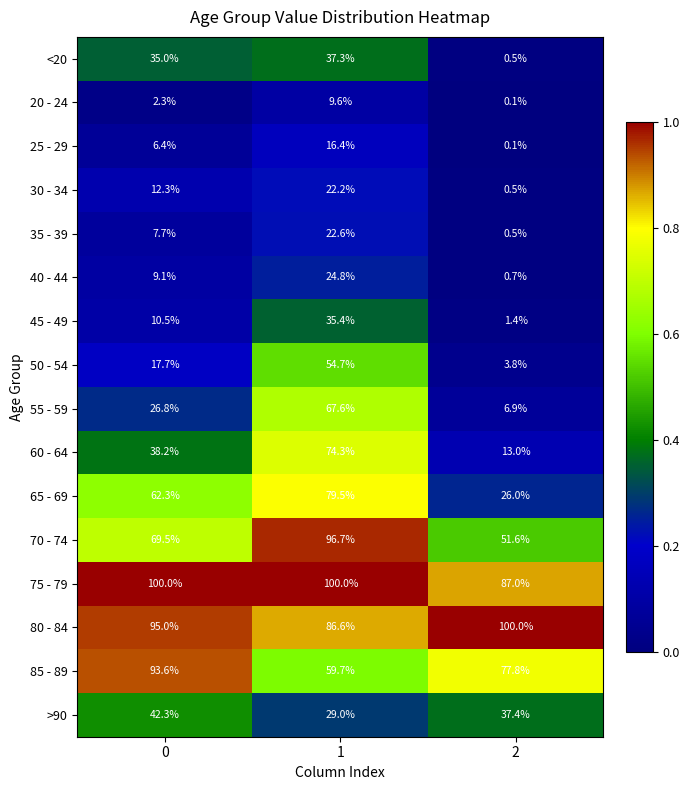

How many data points does each series have?

3